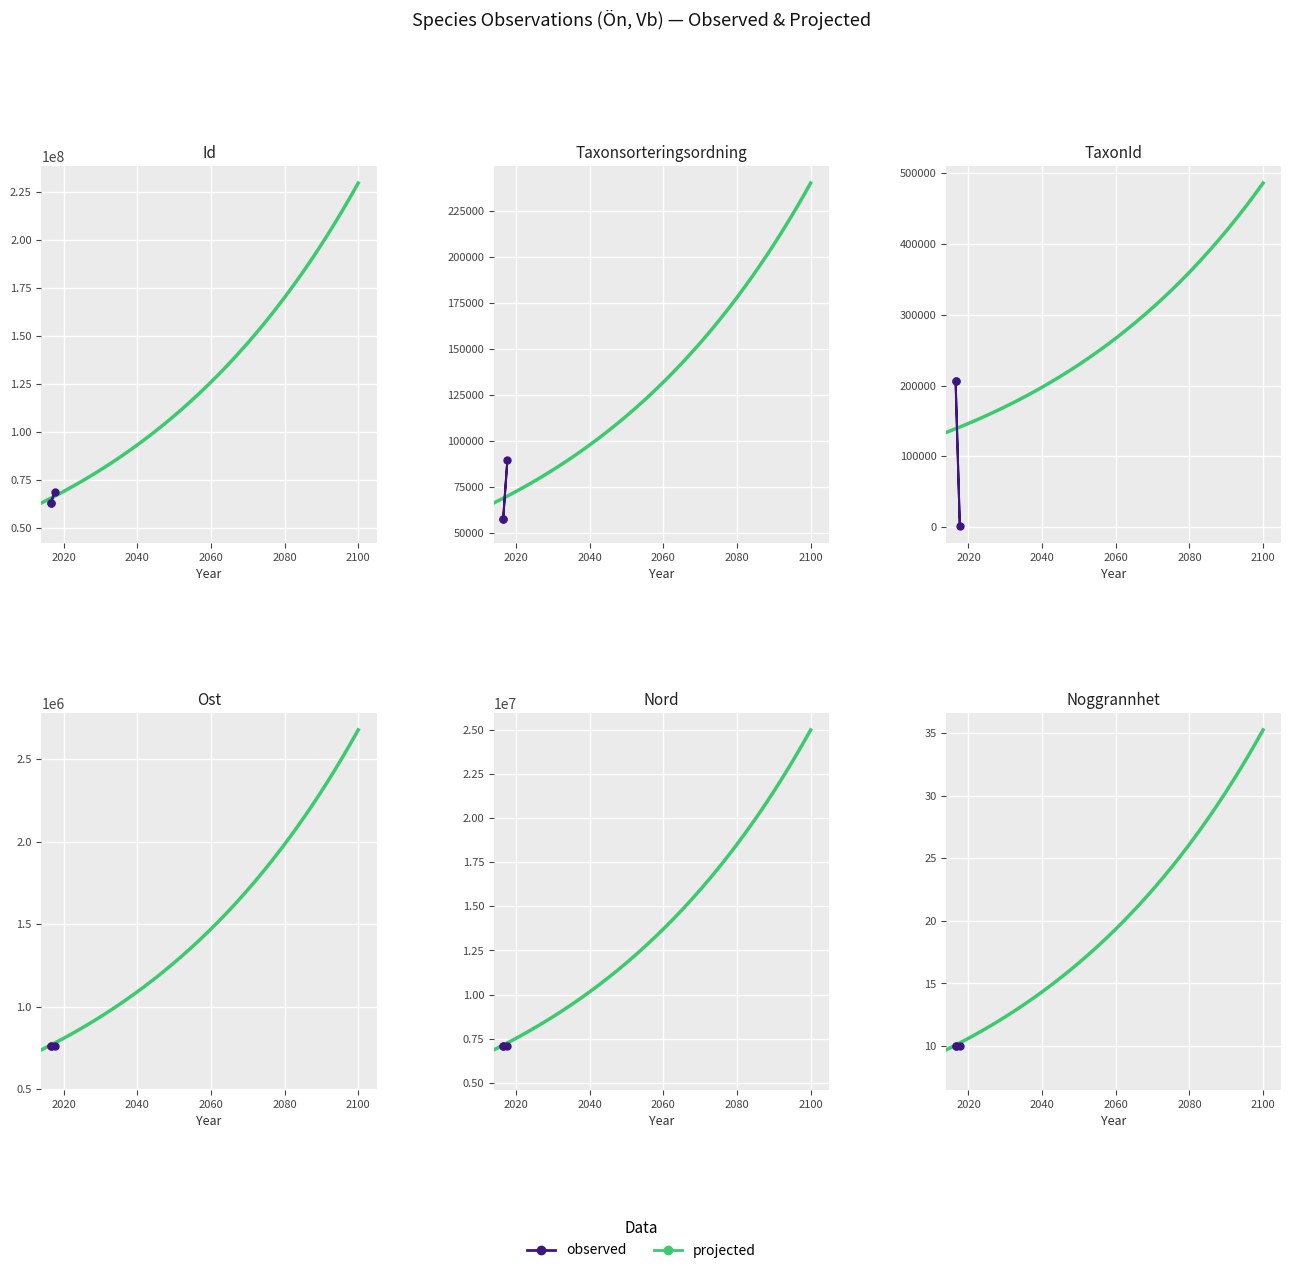

Where does the Taxonsorteringsordning series first go above 57505?

2017-08-29